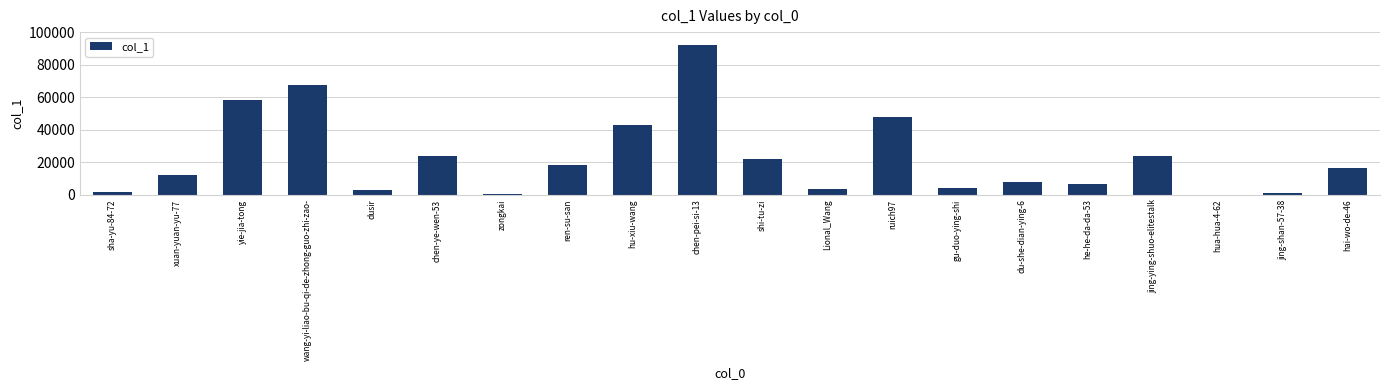

The value at dusir is 2828. True or false?

True